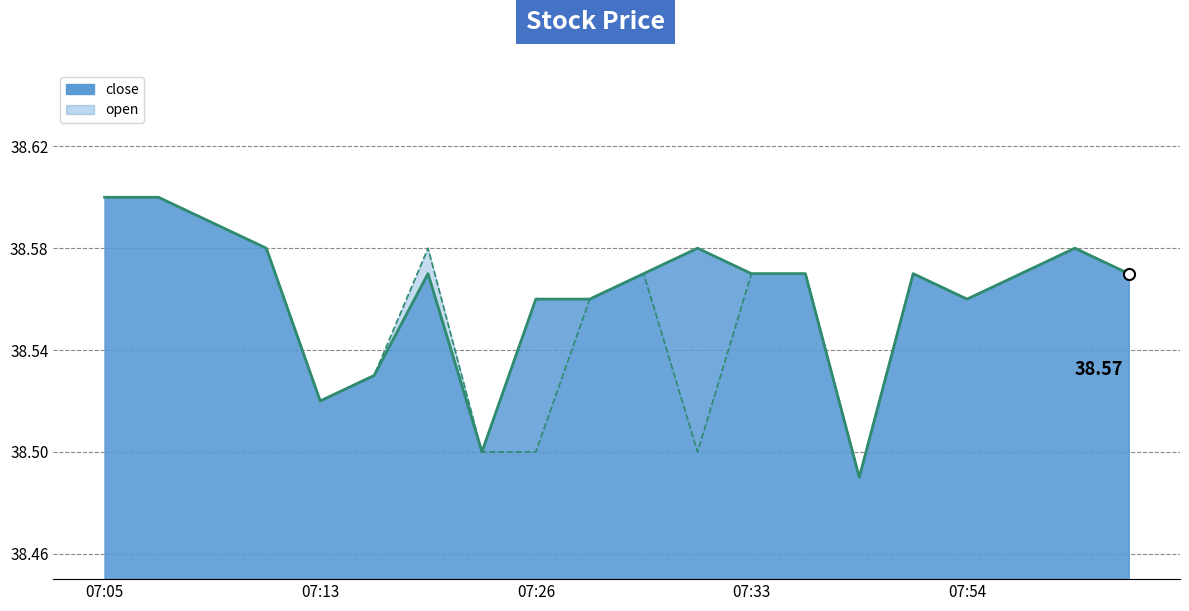

How many lines are shown in the chart?

2